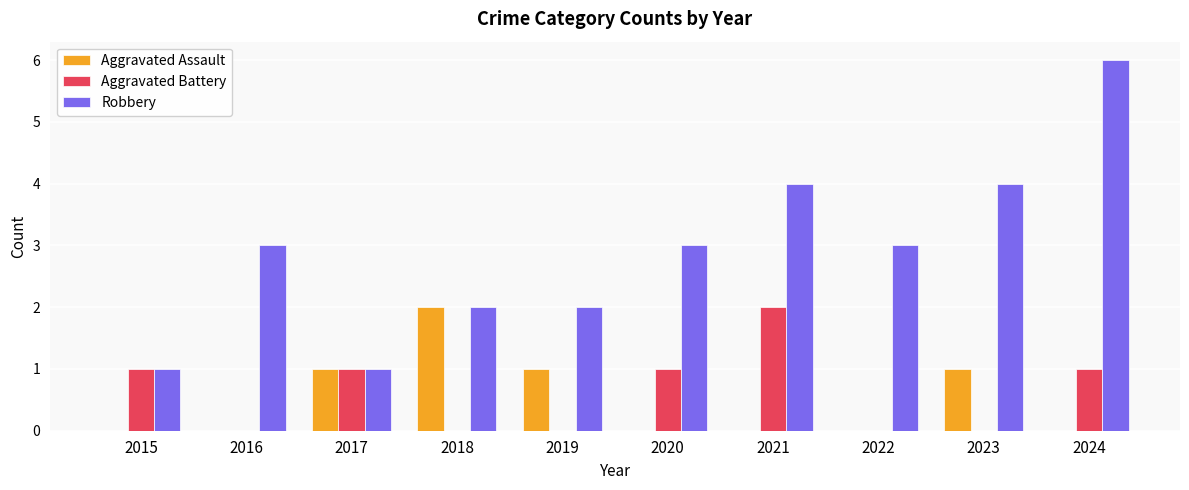

At which category is the sum across all series the highest?

2024